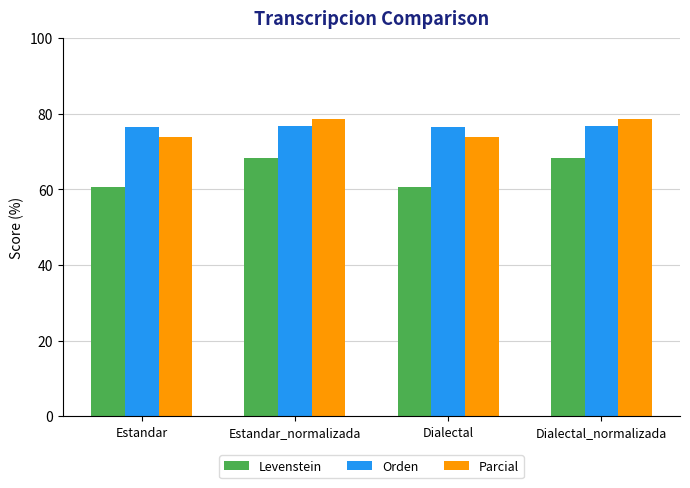

Reading right to left, transcribe all the data shown in this chart.

Levenstein: Dialectal_normalizada=68.3	Dialectal=60.5	Estandar_normalizada=68.3	Estandar=60.5
Orden: Dialectal_normalizada=76.8	Dialectal=76.4	Estandar_normalizada=76.8	Estandar=76.4
Parcial: Dialectal_normalizada=78.5	Dialectal=73.8	Estandar_normalizada=78.5	Estandar=73.8